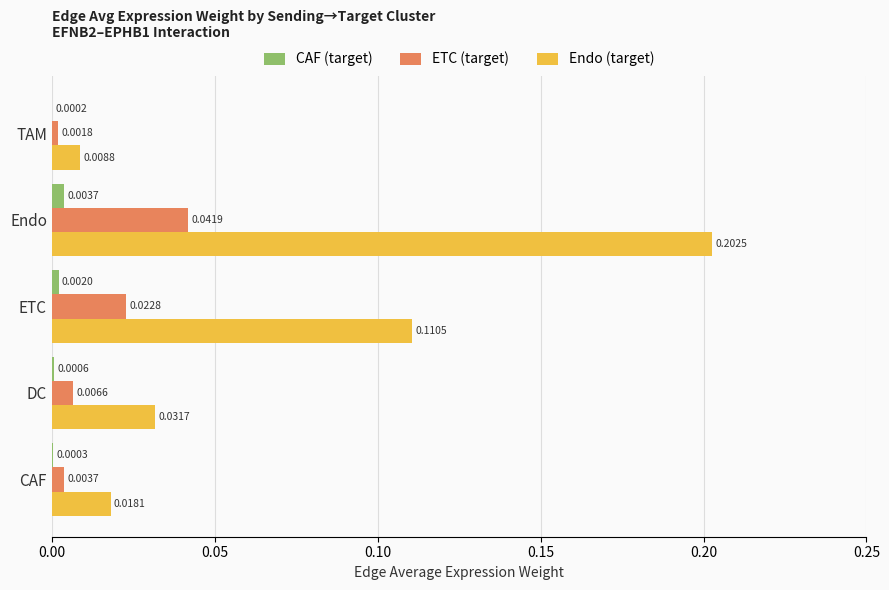

At which category is the sum across all series the highest?

Endo